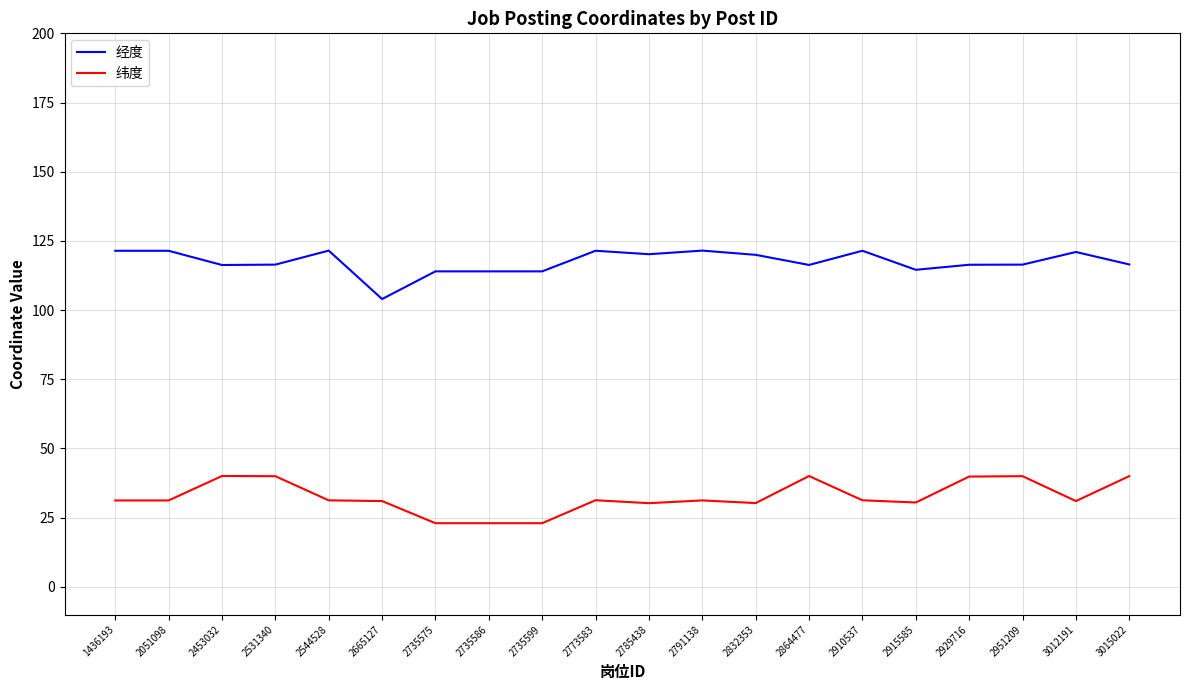

True or false: 纬度 and 经度 intersect in this chart.

False